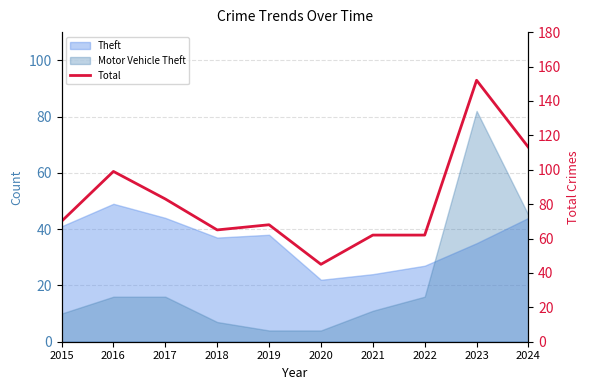

Is it true that the value at 2021 is 62?

True